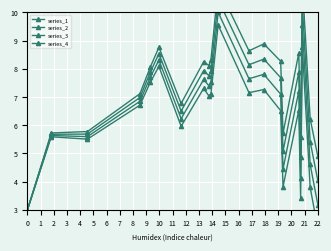

True or false: series_1 and series_3 cross at least once.

False